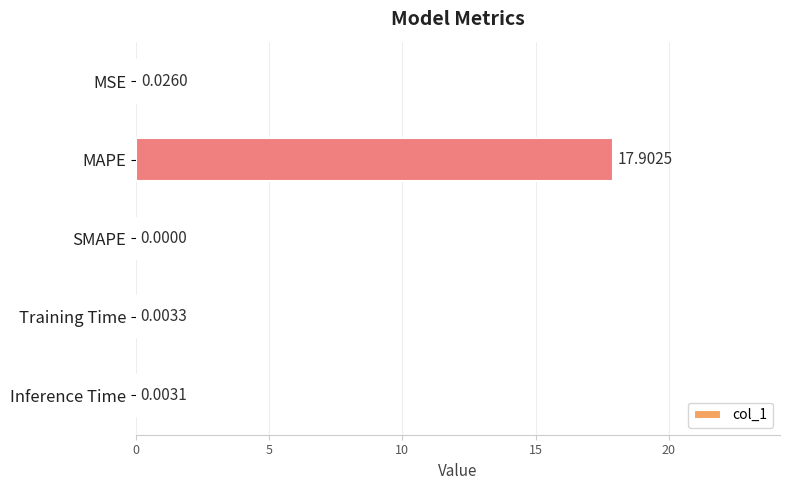

What is the sum of all values?

17.9